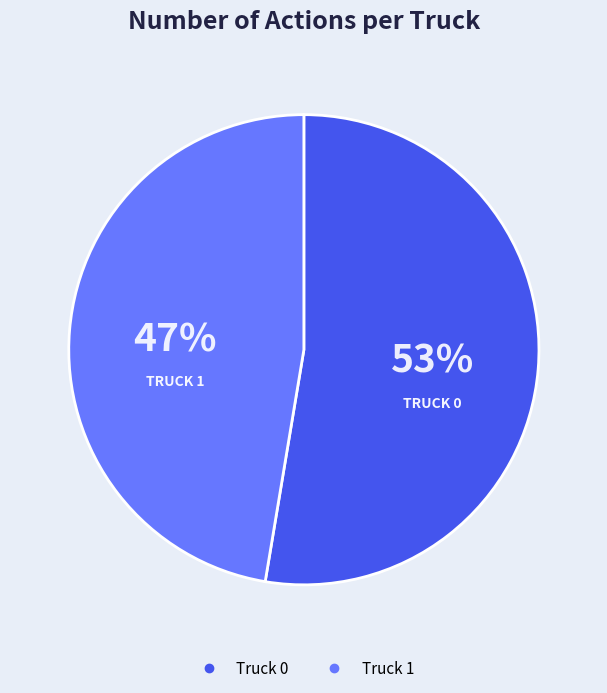

Rank the categories by value from lowest to highest.

Truck 1, Truck 0